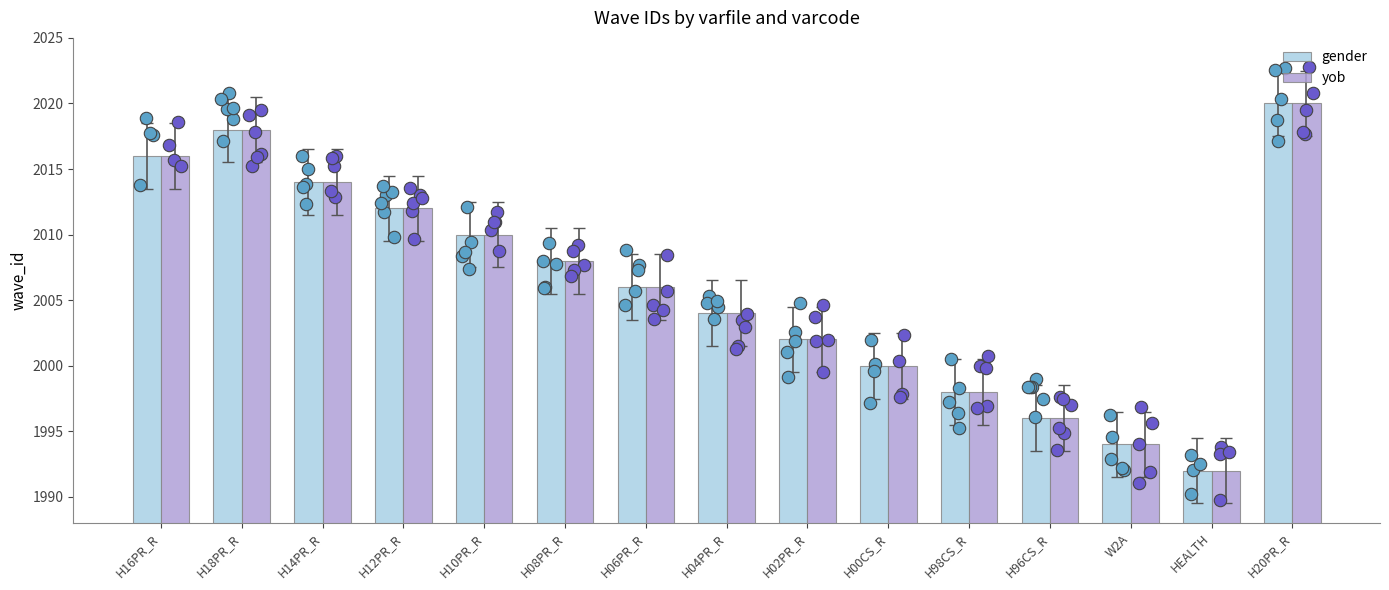

At which category is the sum across all series the highest?

H20PR_R